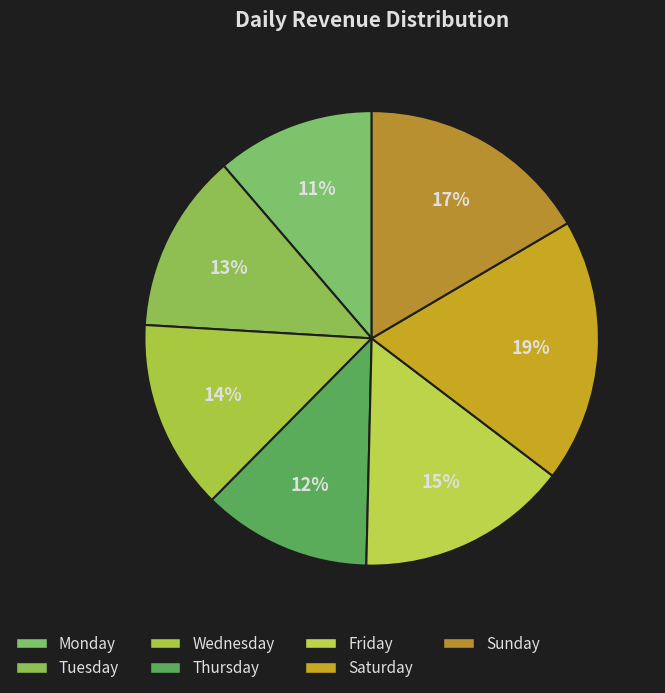

Combined, what portion of the pie is Thursday and Friday?

27.1%